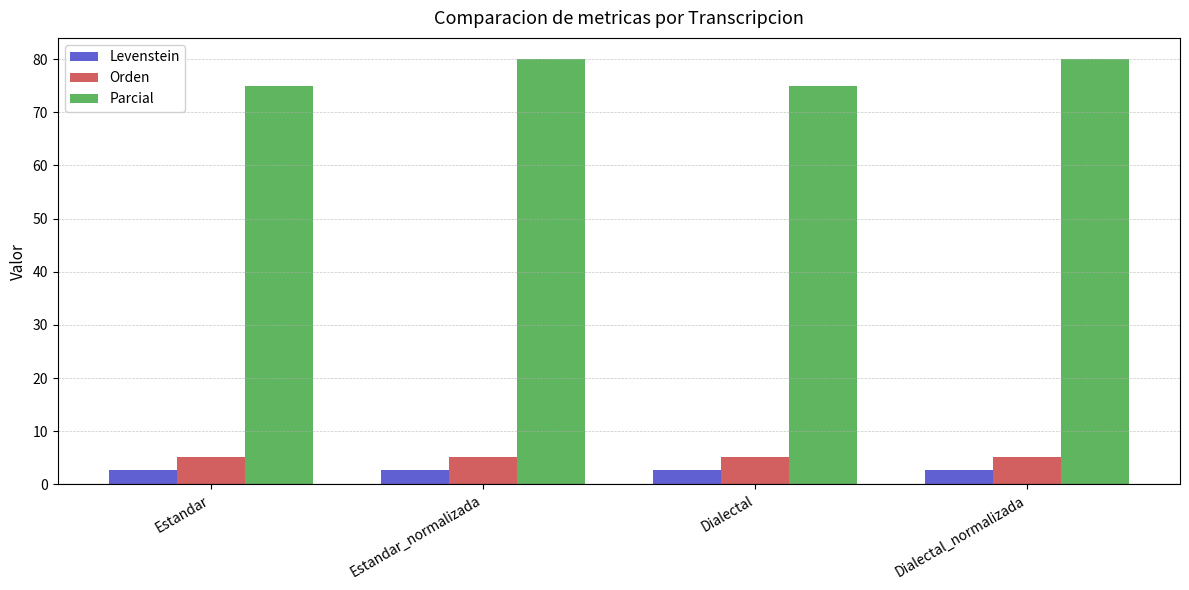

What is the value of the Levenstein bar at the 4th from the left?

2.8